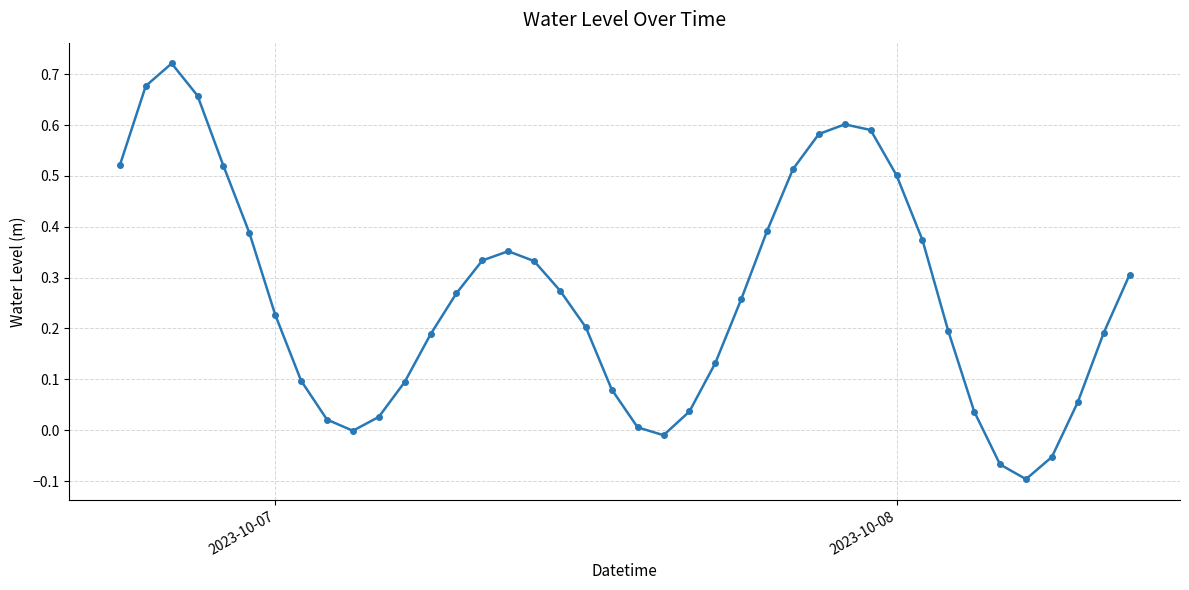

Does the chart have visible grid lines?

Yes